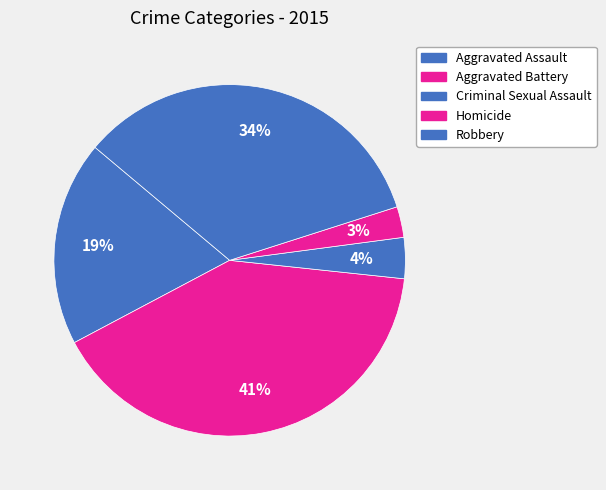

Count the number of slices in the pie.

5